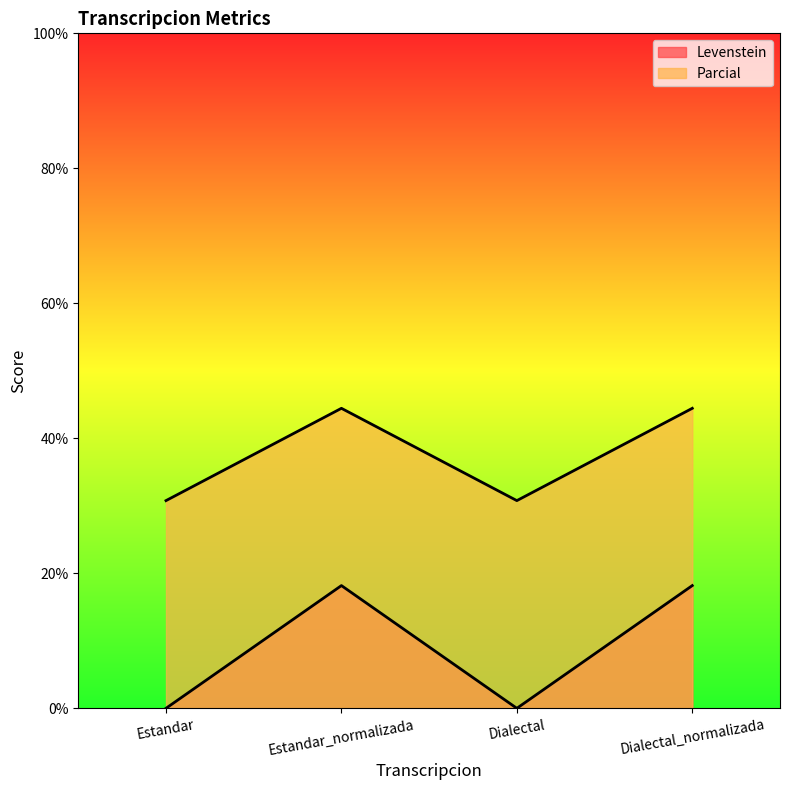

What is the label of the 3rd point from the right?

Estandar_normalizada